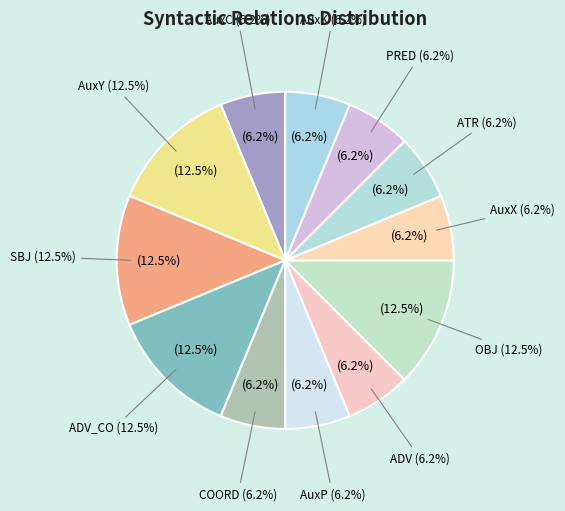

To the nearest percent, what is the combined percentage of OBJ and AuxY?

25%